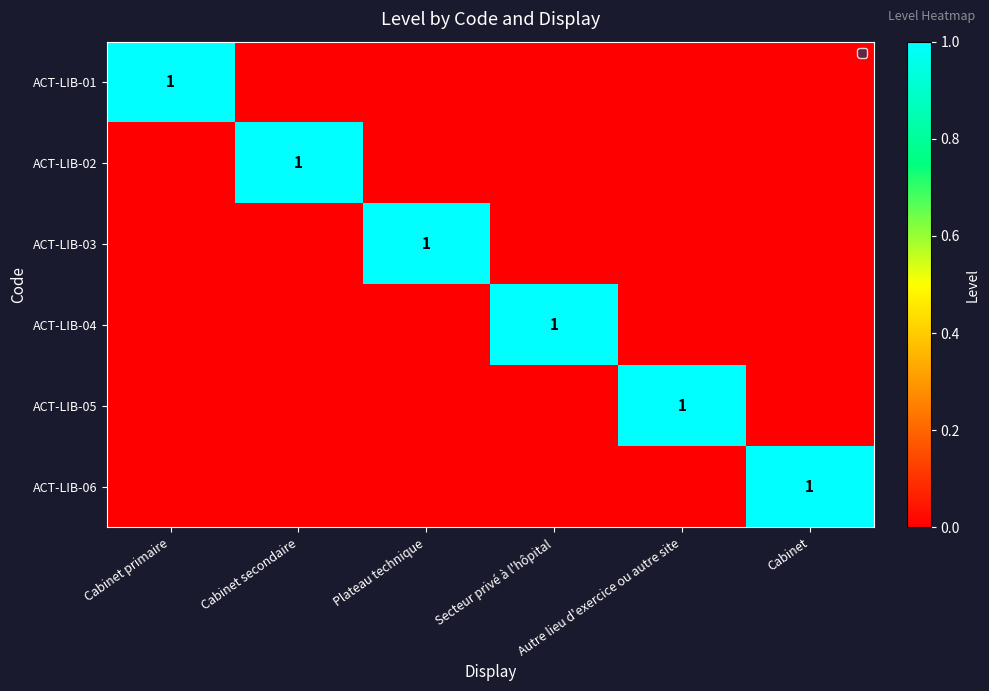

Which category has the highest value across all series?

Cabinet primaire